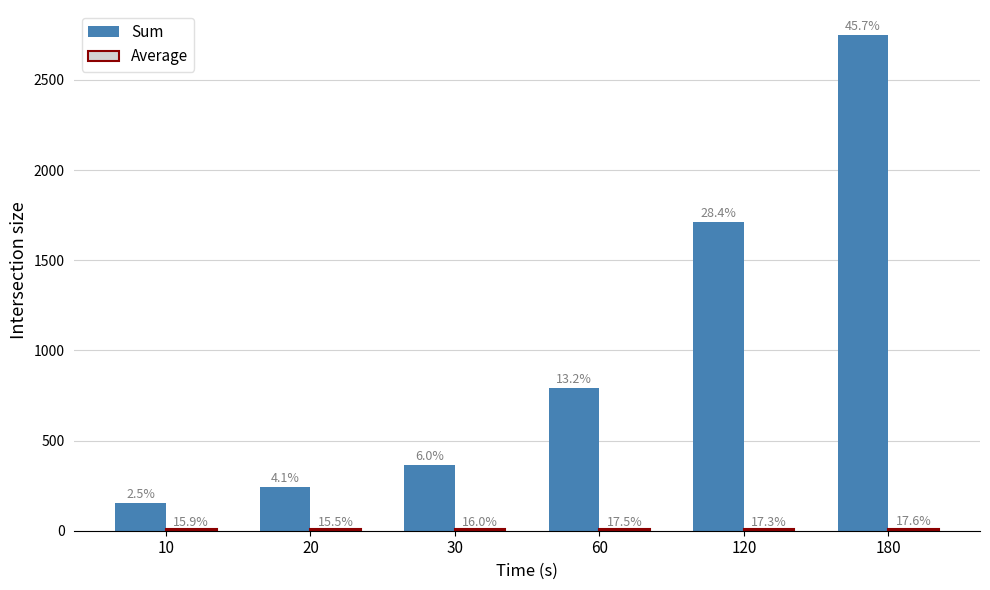

Reading left to right, list all the values displayed in this chart.

Sum: 10=153.0	20=245.0	30=363.0	60=793.0	120=1711.0	180=2750.0
Average: 10=10.9	20=10.7	30=11.0	60=12.0	120=11.9	180=12.1